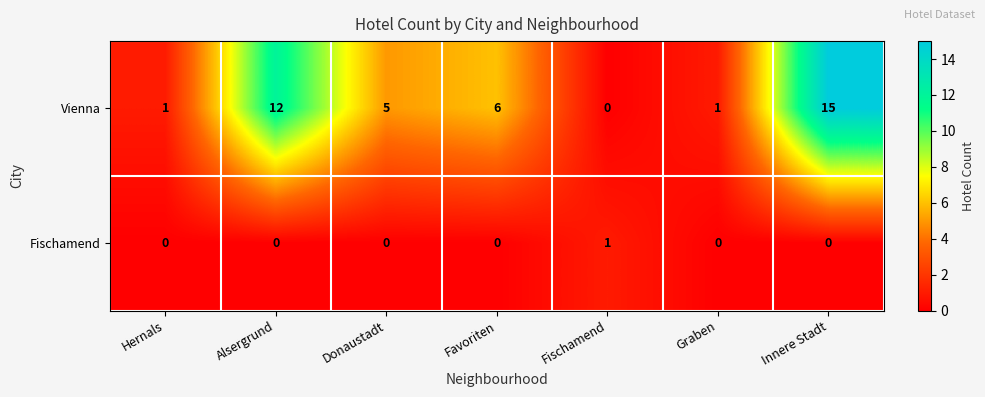

At which label does Vienna reach its peak?

Innere Stadt